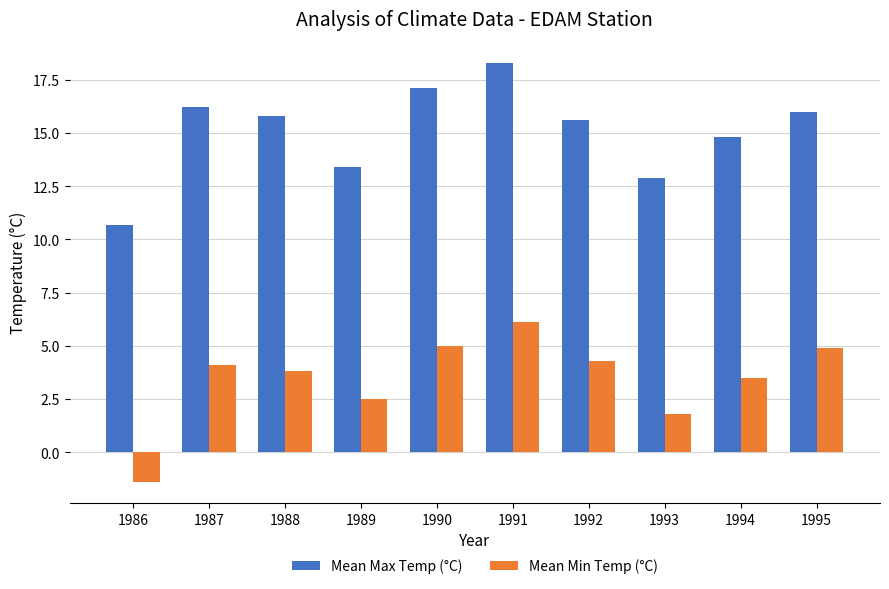

What is the minimum value for Mean Min Temp (°C)?

-1.4